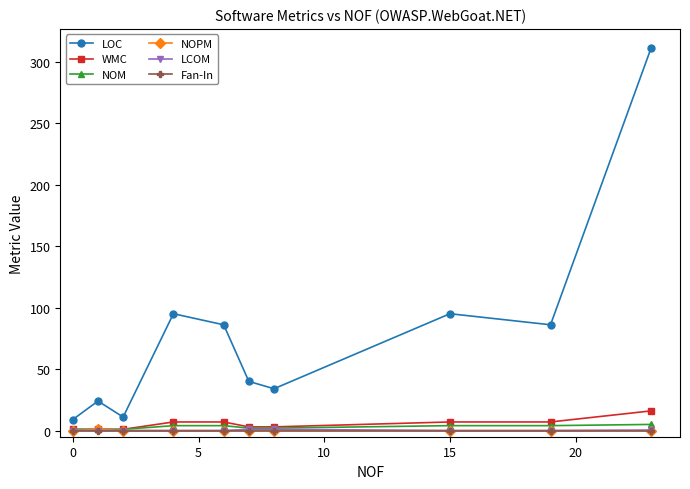

How many distinct data groups are displayed?

6